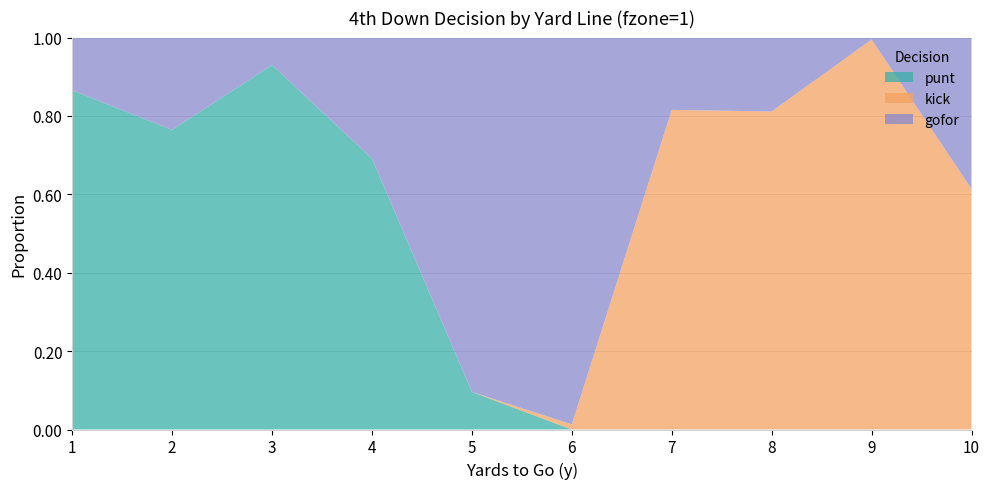

Reading left to right, transcribe all the data shown in this chart.

punt: 1=0.9	2=0.8	3=0.9	4=0.7	5=0.1	6=0.0	7=0.0	8=0.0	9=0.0	10=0.0
kick: 1=0.0	2=0.0	3=0.0	4=0.0	5=0.0	6=0.0	7=0.8	8=0.8	9=1.0	10=0.6
gofor: 1=0.1	2=0.2	3=0.1	4=0.3	5=0.9	6=1.0	7=0.2	8=0.2	9=0.0	10=0.4